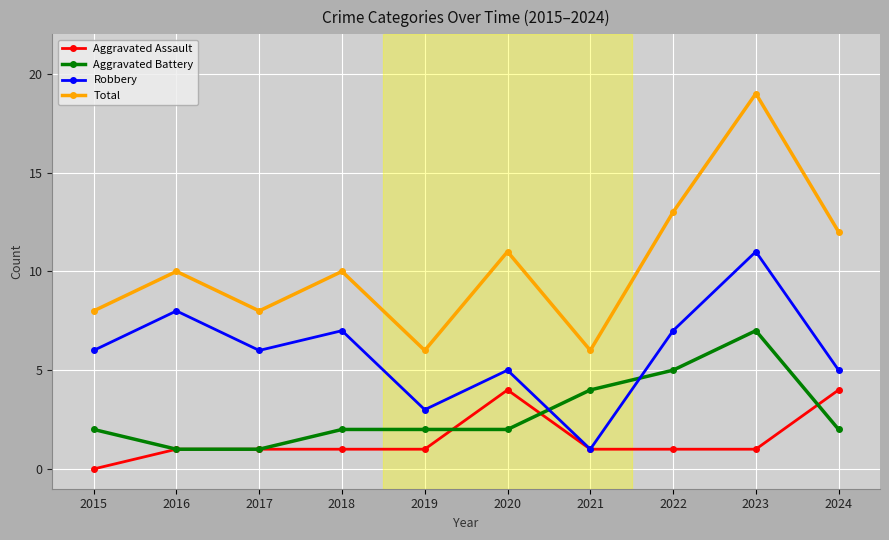

Which label corresponds to the largest value in the chart?

2023